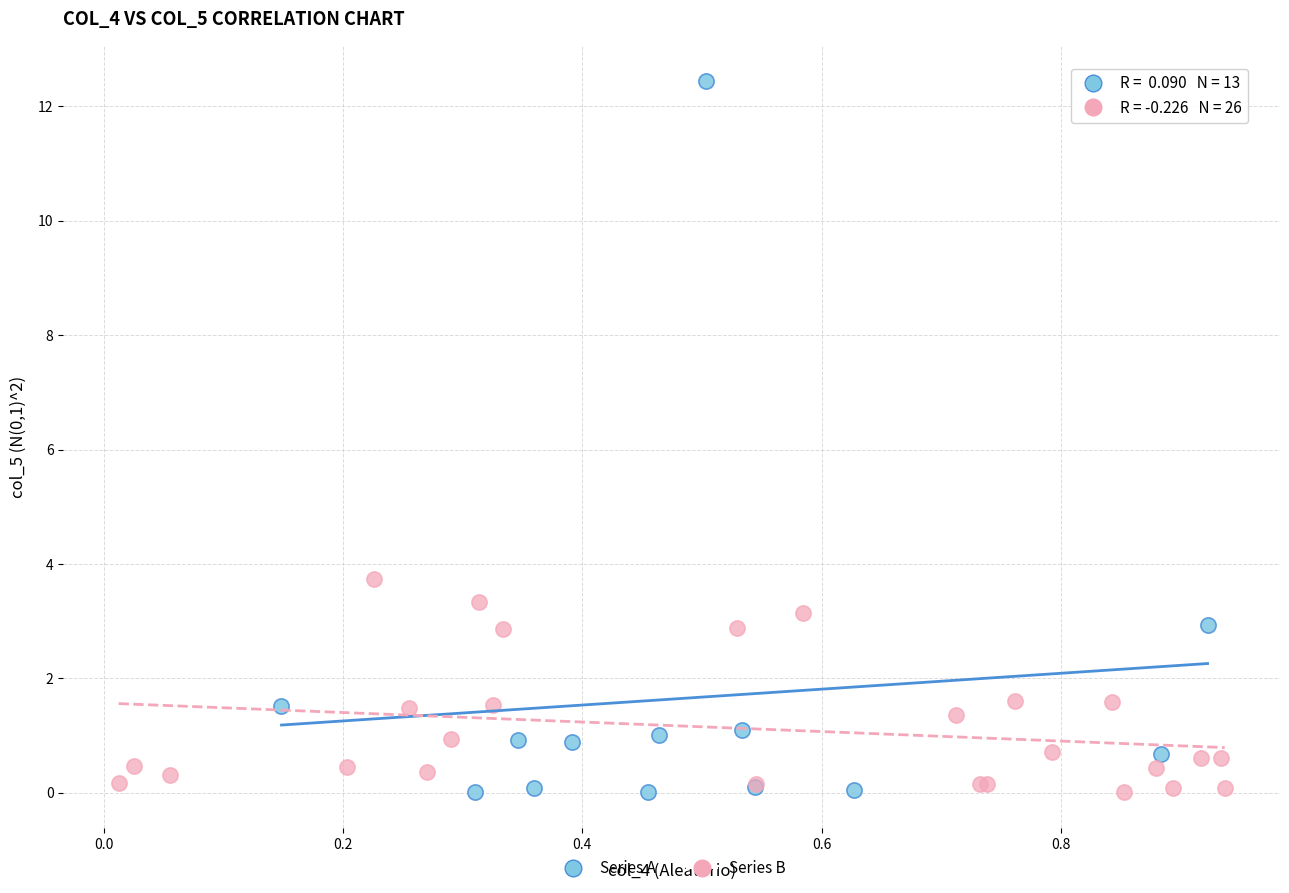

Which series has the largest Y range (max minus min)?

Series A